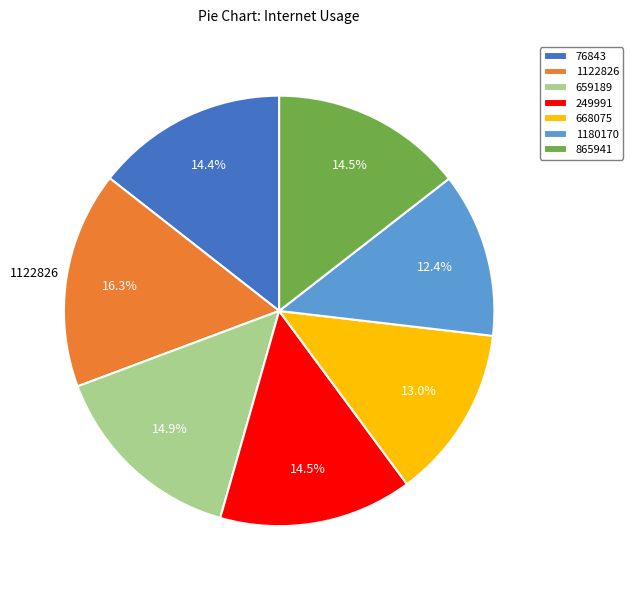

What is the largest slice in the pie chart?

1122826